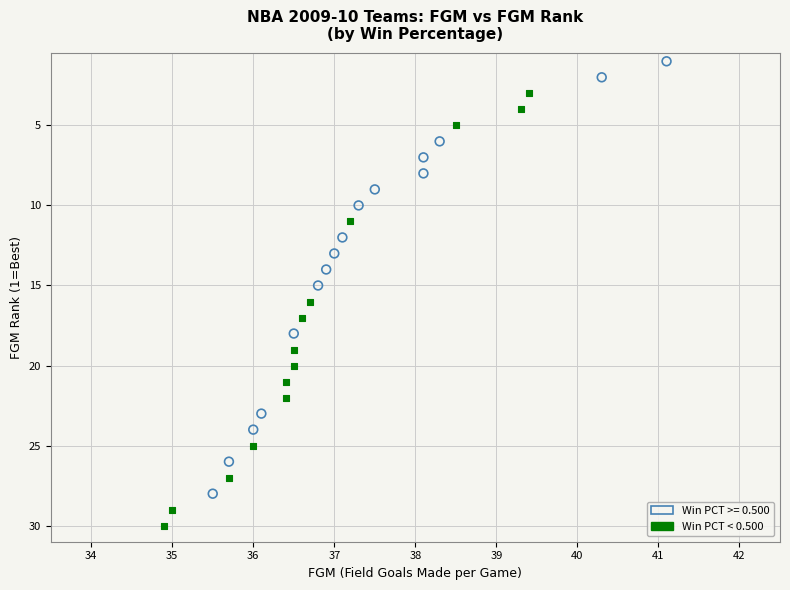

Which series contains the highest Y value?

Win PCT < 0.500